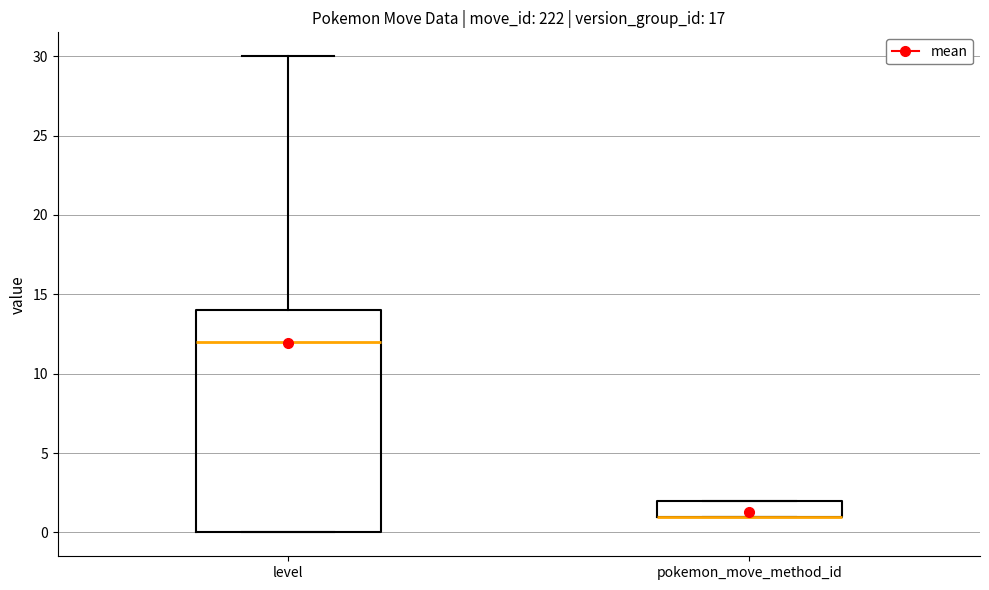

Reading left to right, transcribe this box plot: for each box, give where its median line is, the range the box spans, and where its two whiskers end, as read against the y-axis. The values are not printed on the chart, so give them approximately, as read against the axis.

level: median 12, box 0 to 14, whiskers 0 to 30
pokemon_move_method_id: median 1 (drawn on the box's lower edge), box 1 to 2, whiskers 1 to 2